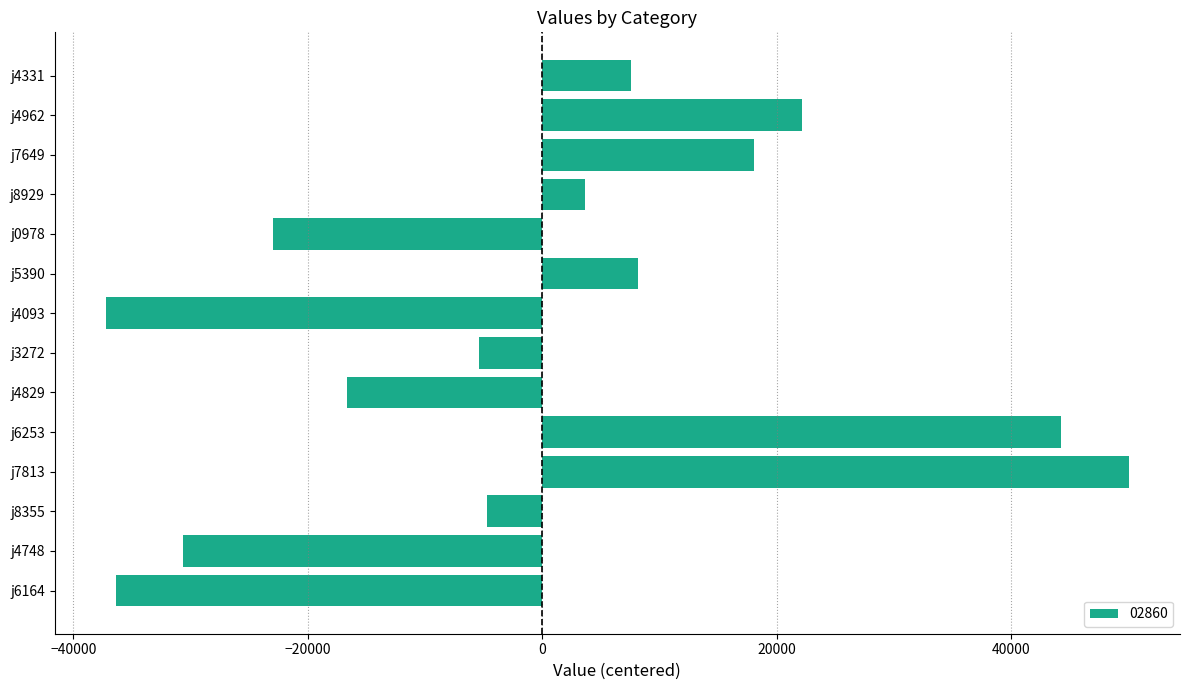

The chart shows a value of 22195.8 at j4962. True or false?

True